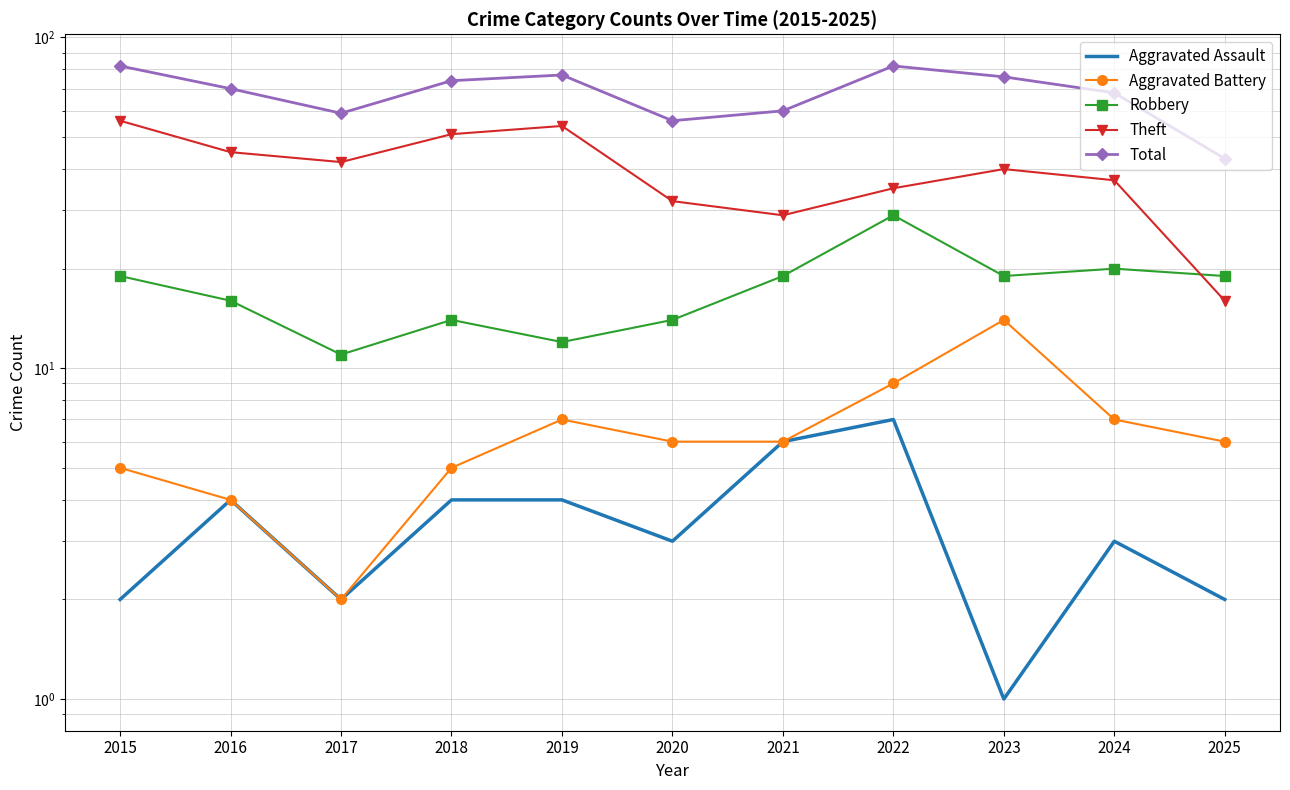

The value of Total at 2020 is 56. True or false?

True